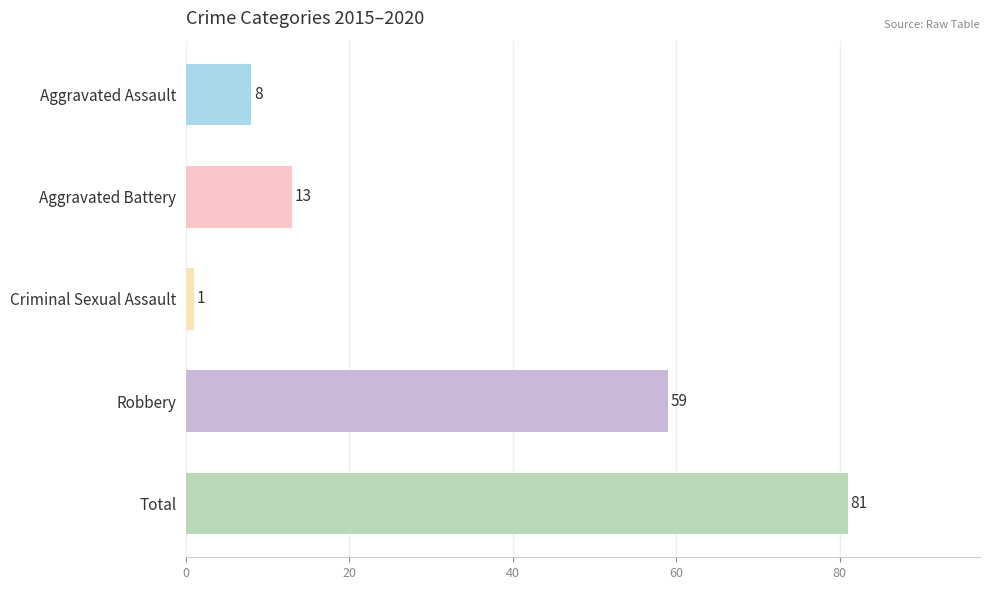

How many values are below 13?

2